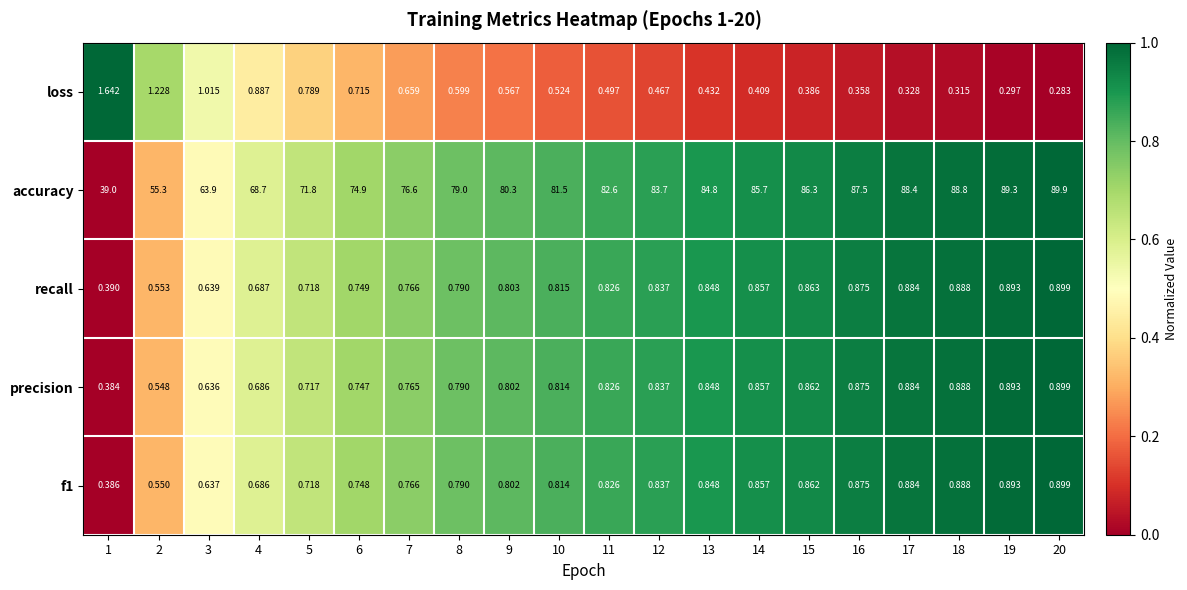

Which series has the widest spread of values?

accuracy